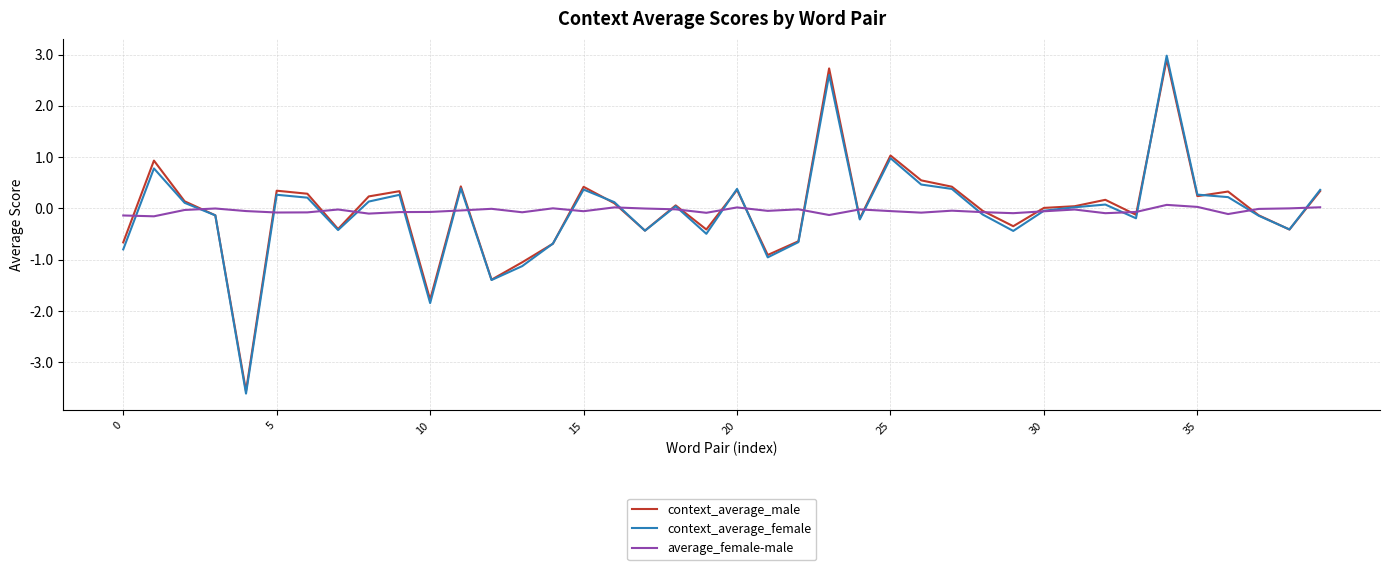

Which series has the widest spread of values?

context_average_female